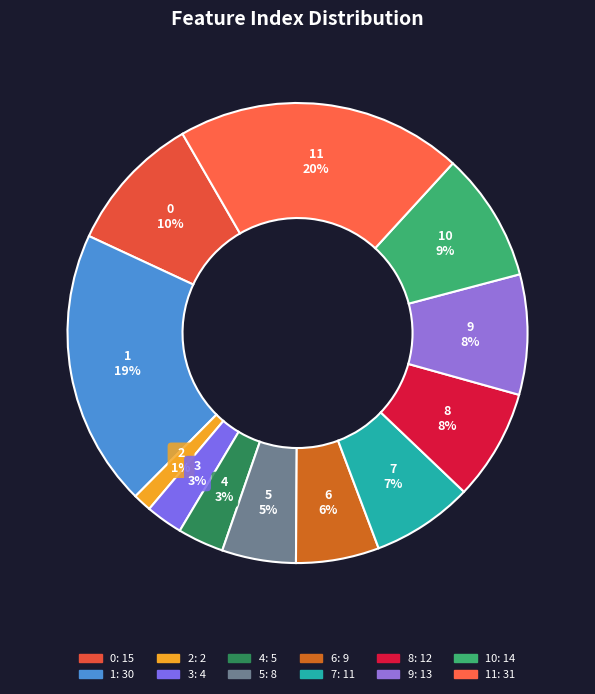

What is the largest slice in the pie chart?

11